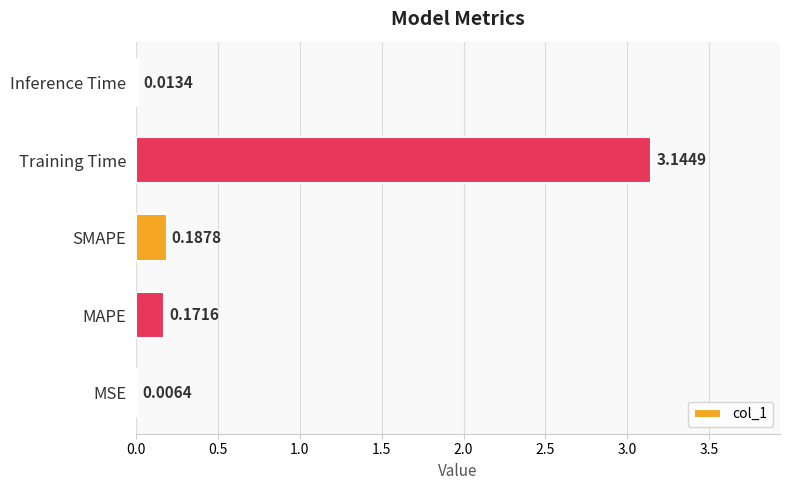

How many data points does each series have?

5